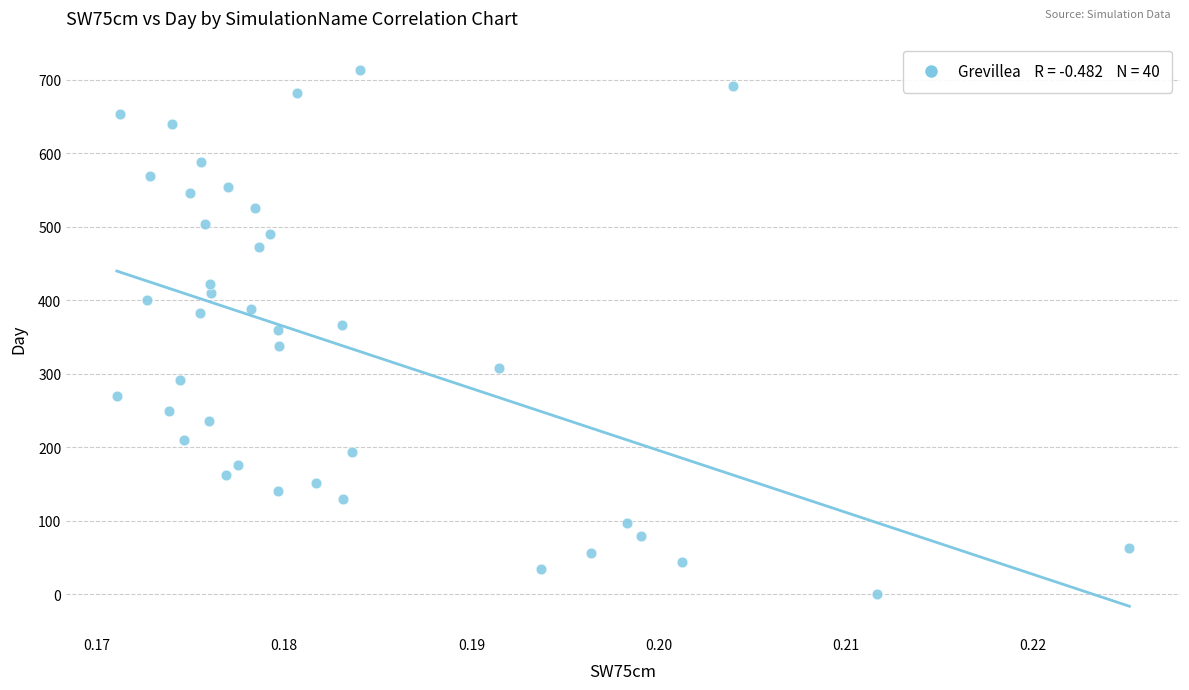

What is the range of Y values (max minus min)?

713